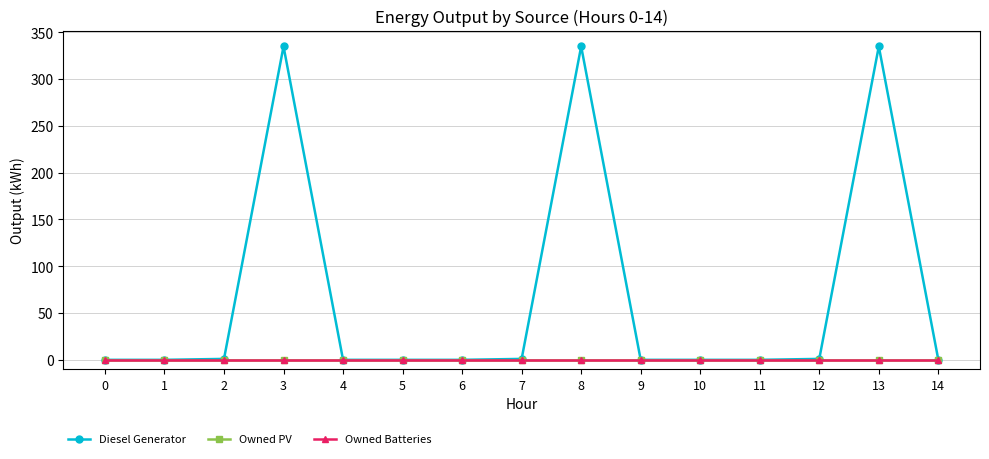

At 10, list the series in order from smallest to largest.

Diesel Generator, Owned PV, Owned Batteries